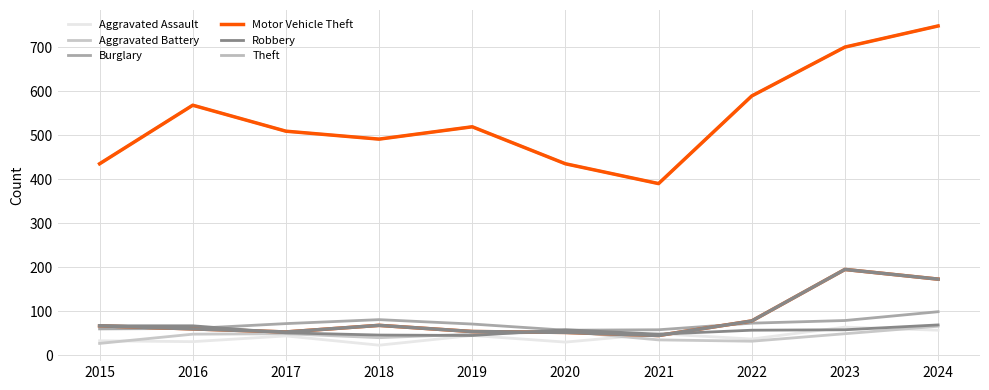

In Burglary, how many points are higher than both neighbors (excluding endpoints)?

1